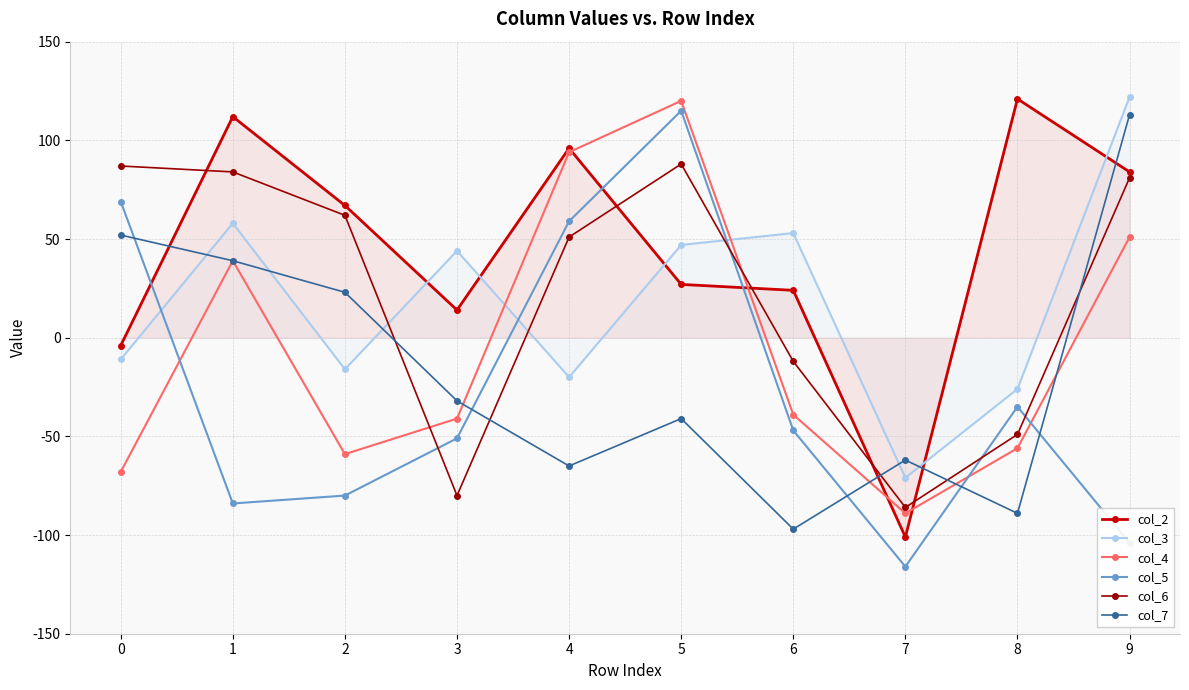

Rank the series at 2 from lowest to highest value.

col_5, col_4, col_3, col_7, col_6, col_2